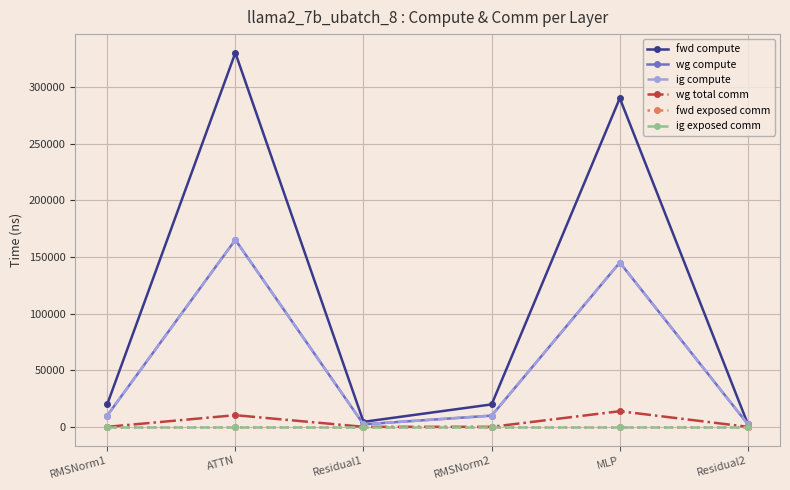

True or false: ig compute and ig exposed comm intersect in this chart.

False